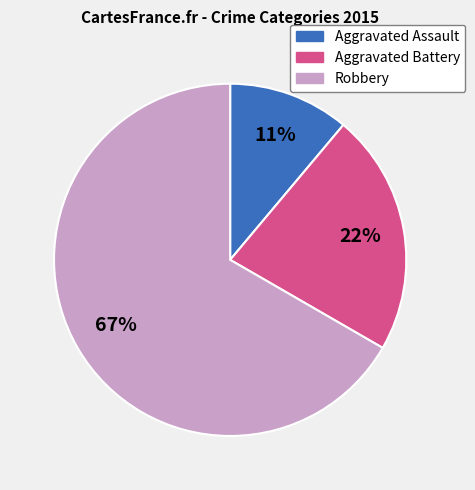

Is there a majority slice in this chart?

Yes